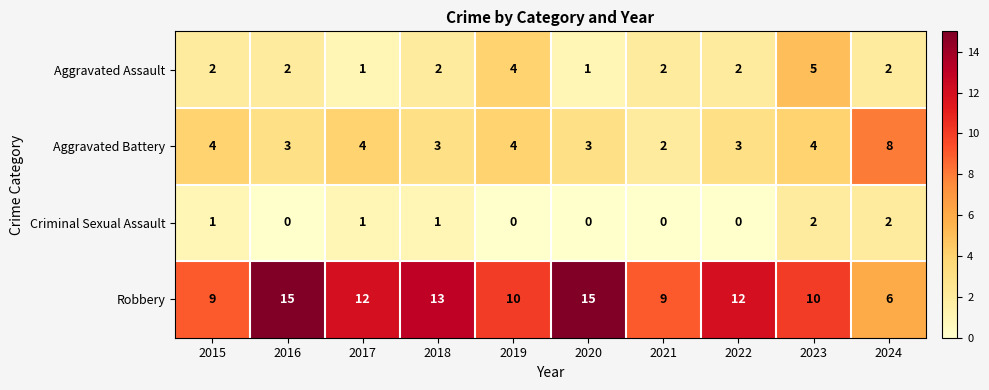

Which series has the widest spread of values?

Robbery